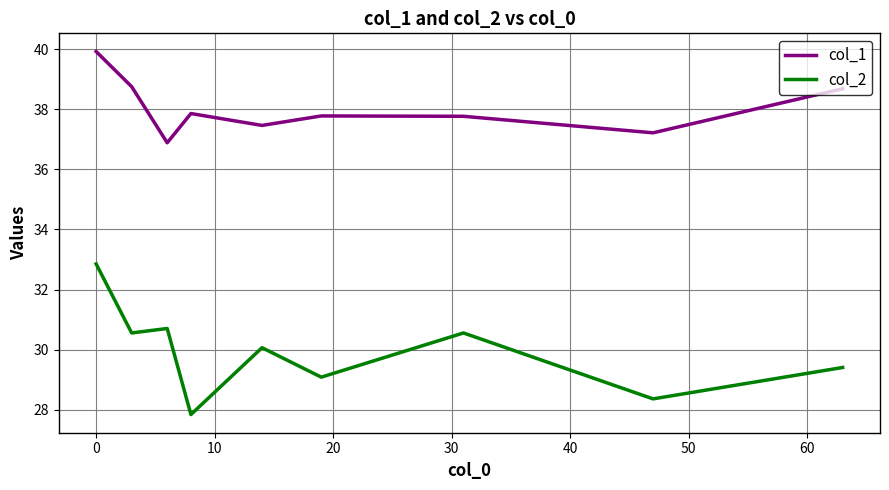

True or false: col_1 and col_2 cross at least once.

False